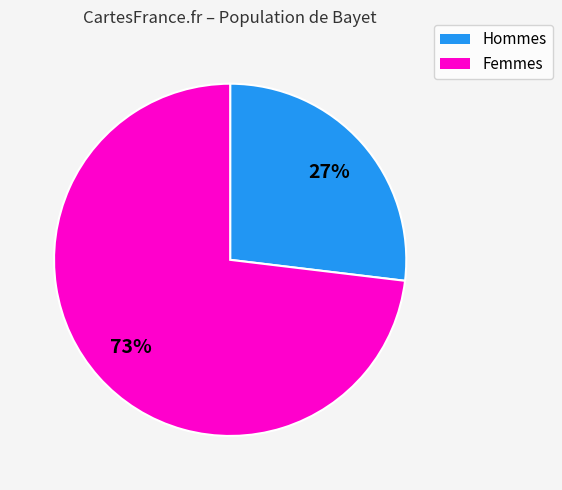

Does any single category account for the majority?

Yes